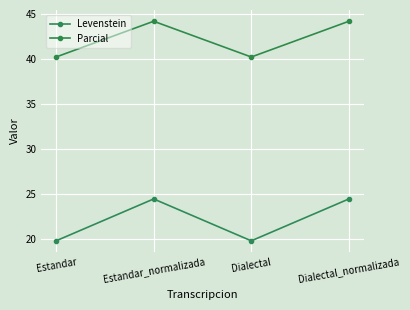

What is the difference between the maximum and minimum values in the Levenstein series?

4.6